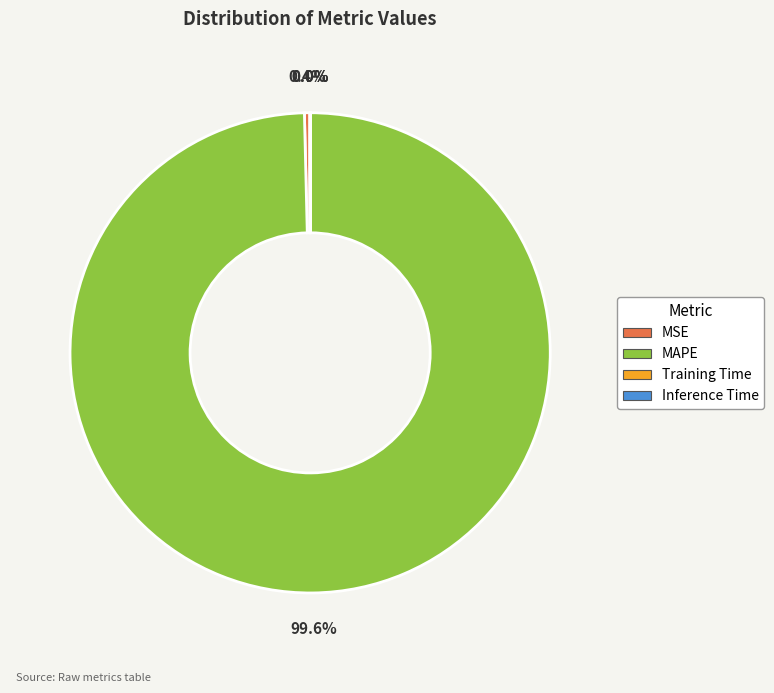

Which category accounts for the majority?

MAPE